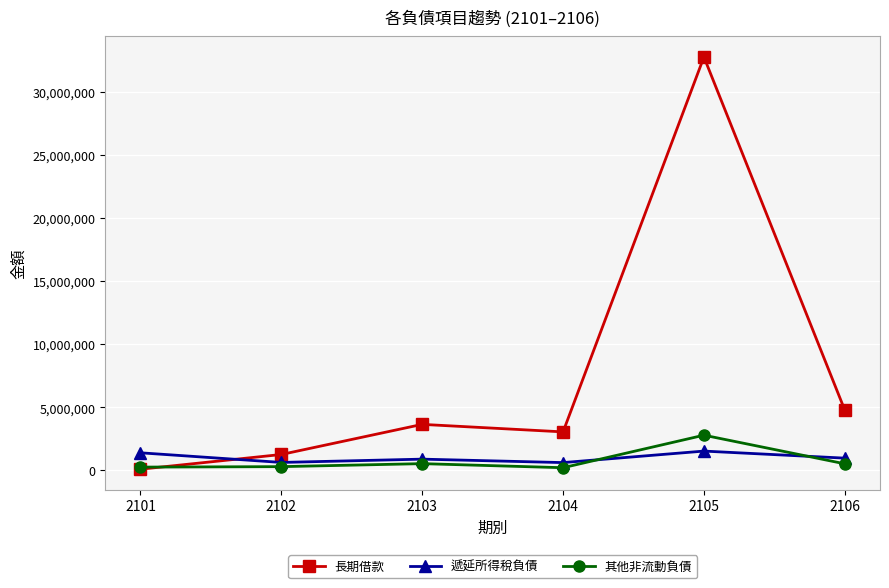

What are all the series names shown in the legend?

長期借款, 遞延所得稅負債, 其他非流動負債